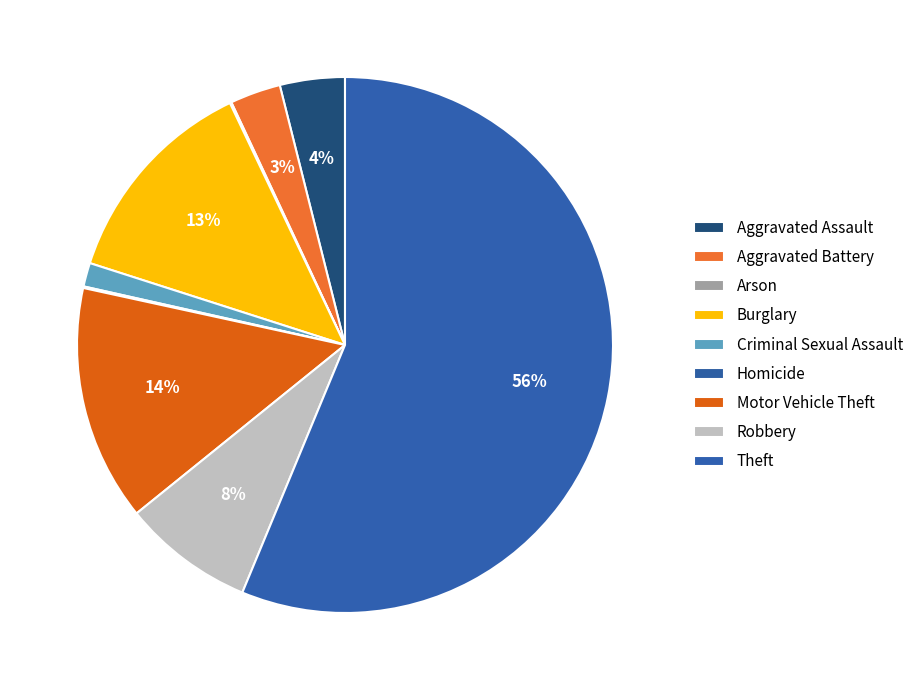

To the nearest percent, what is the difference between the largest and smallest slice percentages?

56%